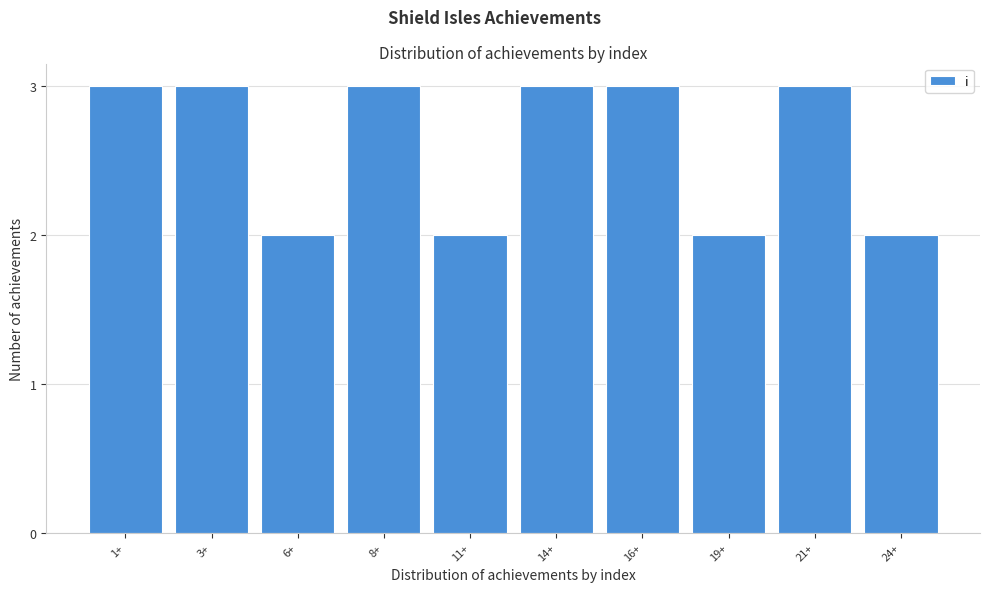

Reading right to left, extract all data points from this chart.

2	3	2	3	3	2	3	2	3	3